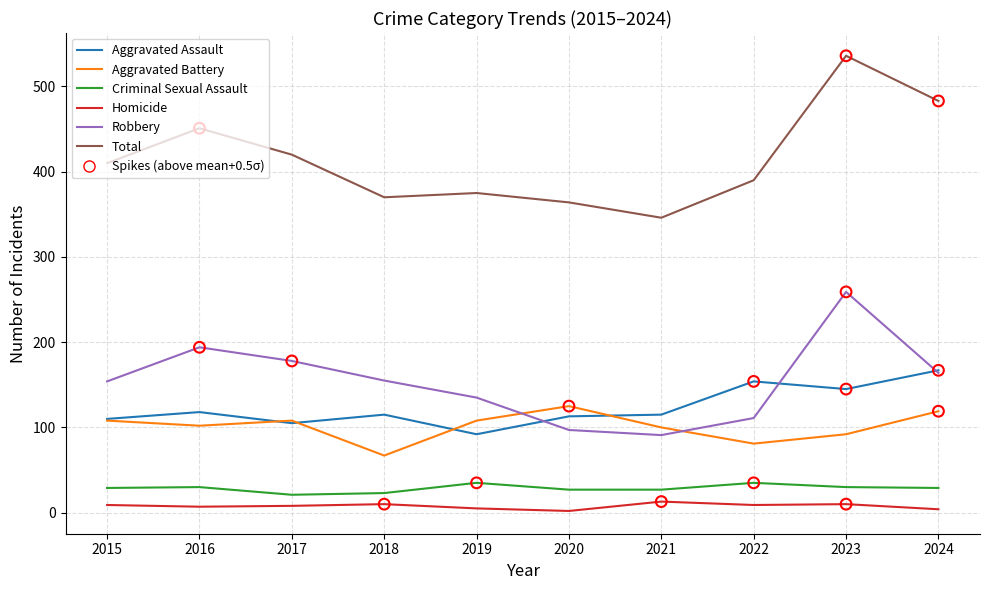

At which category is the sum across all series the highest?

2023